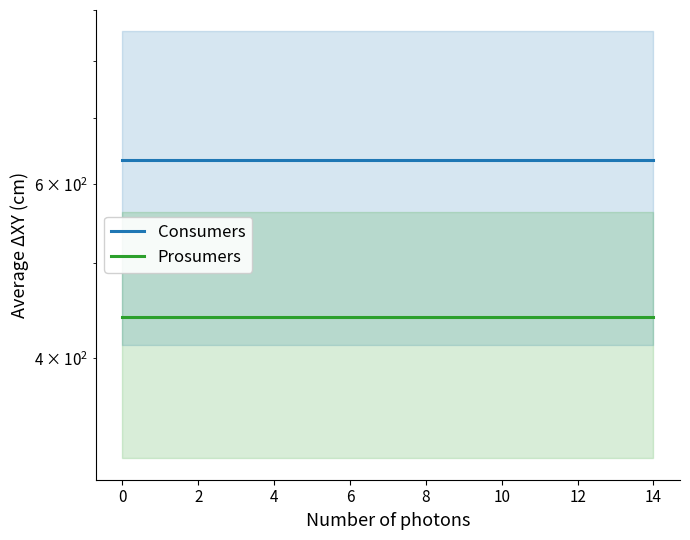

At 0, list the series in order from smallest to largest.

Prosumers, Consumers